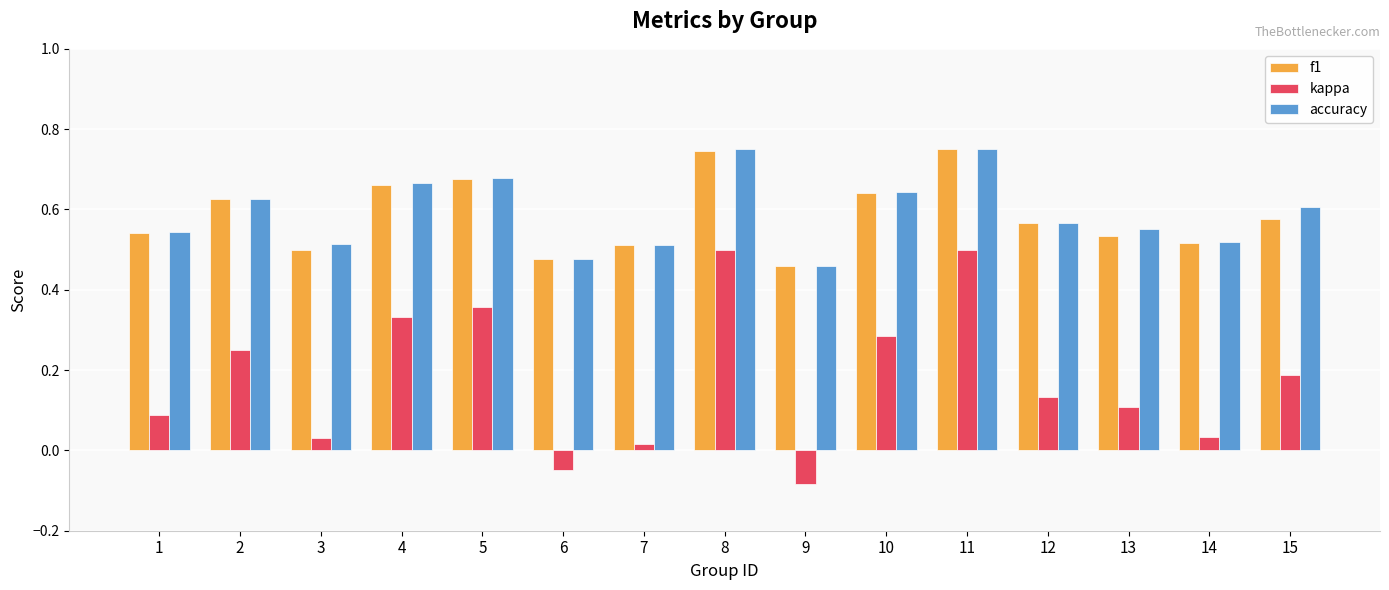

What is the sum of all f1 values?

8.8